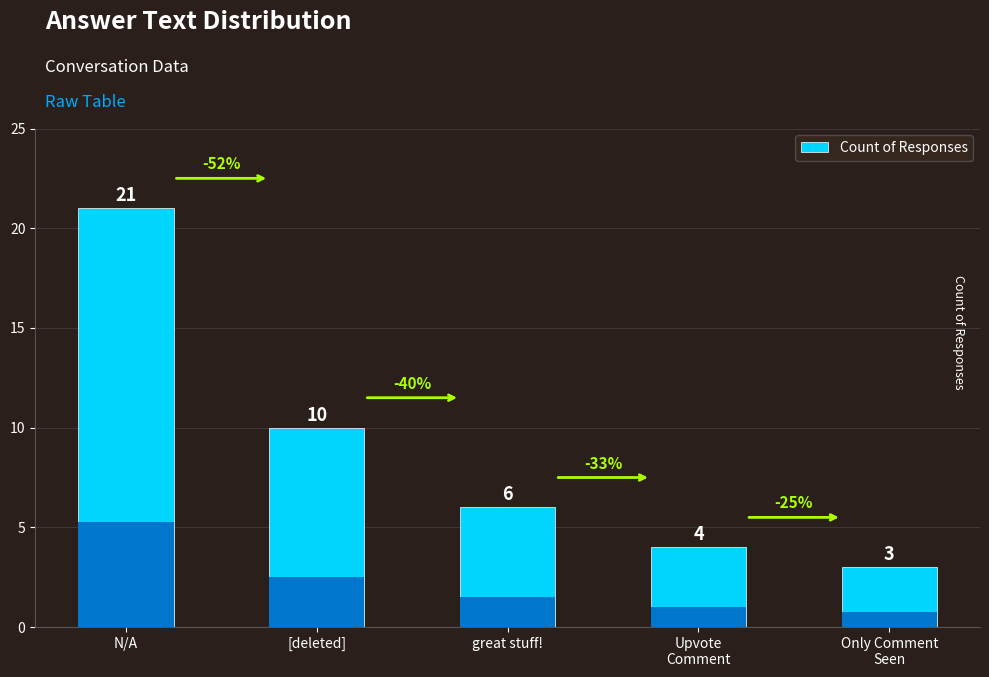

Are the bars horizontal?

No